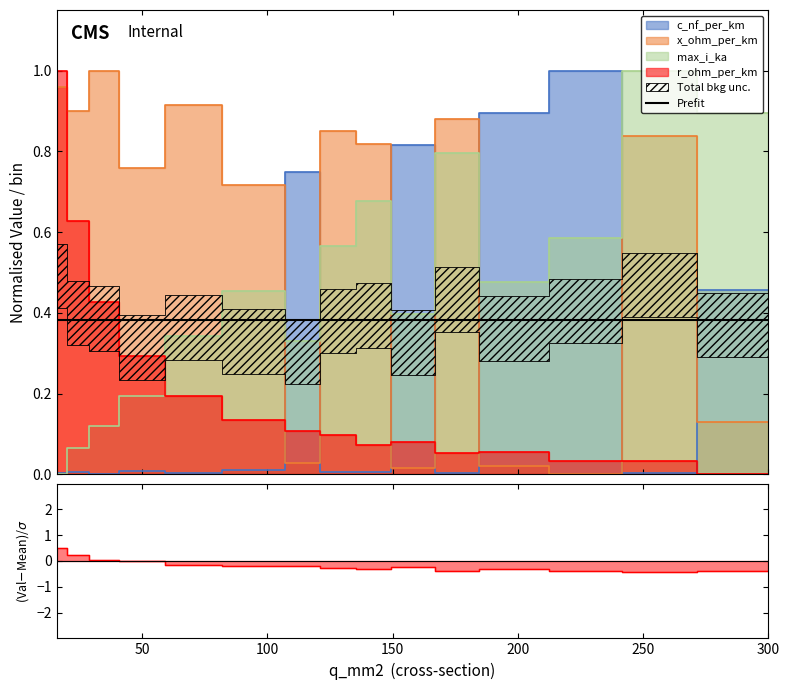

The max_i_ka series shows 0.8 at 240. True or false?

False